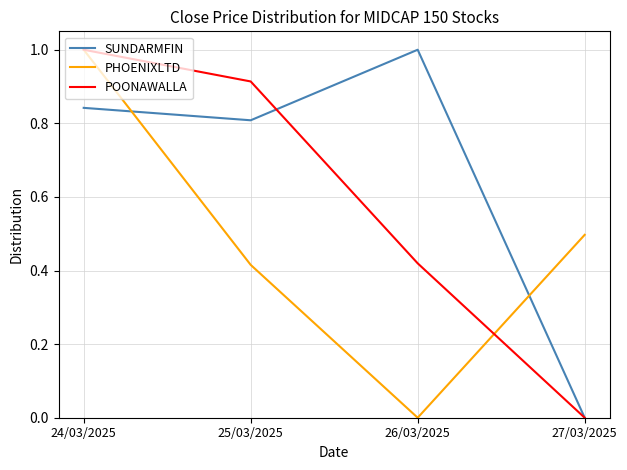

What position from the left is 27/03/2025?

4